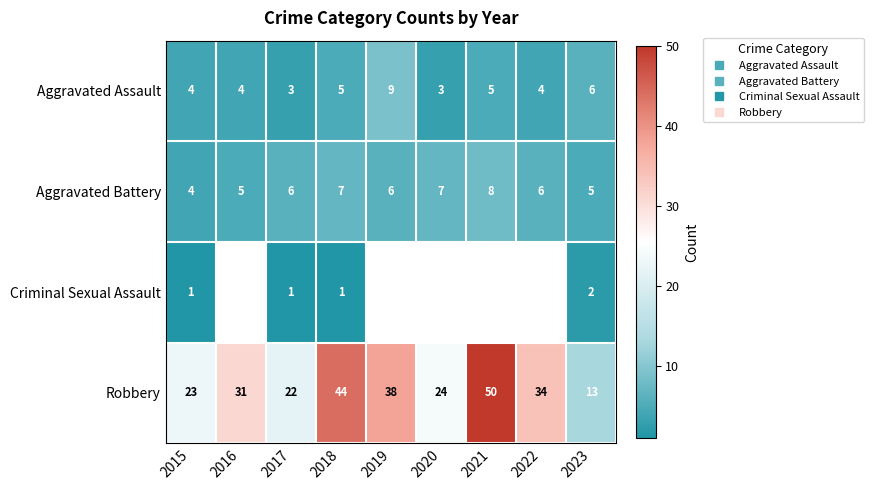

True or false: Criminal Sexual Assault has a value of 1.7 at 2015.

False